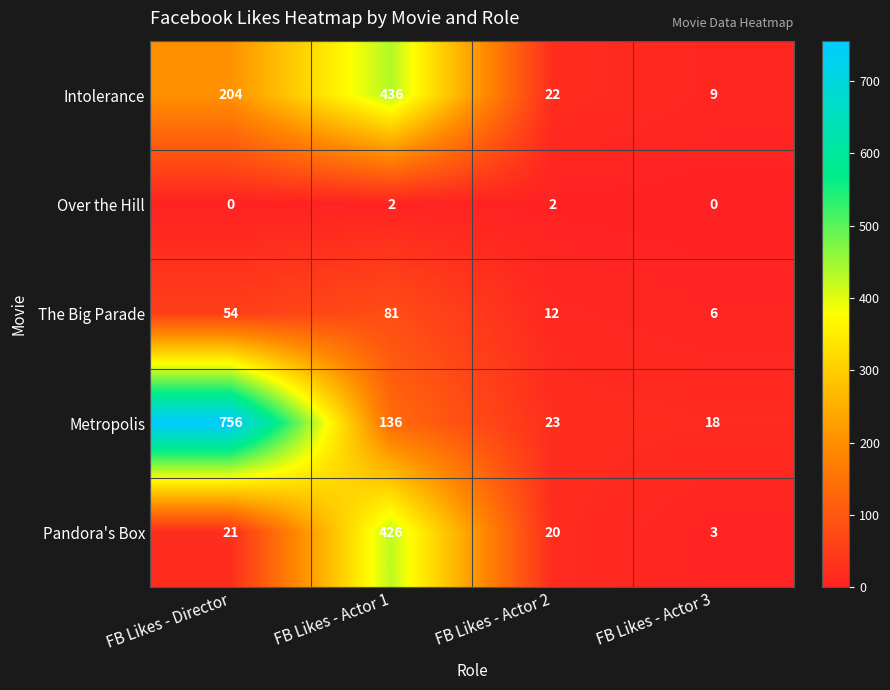

Which series changed the most between FB Likes - Director and FB Likes - Actor 3?

Metropolis